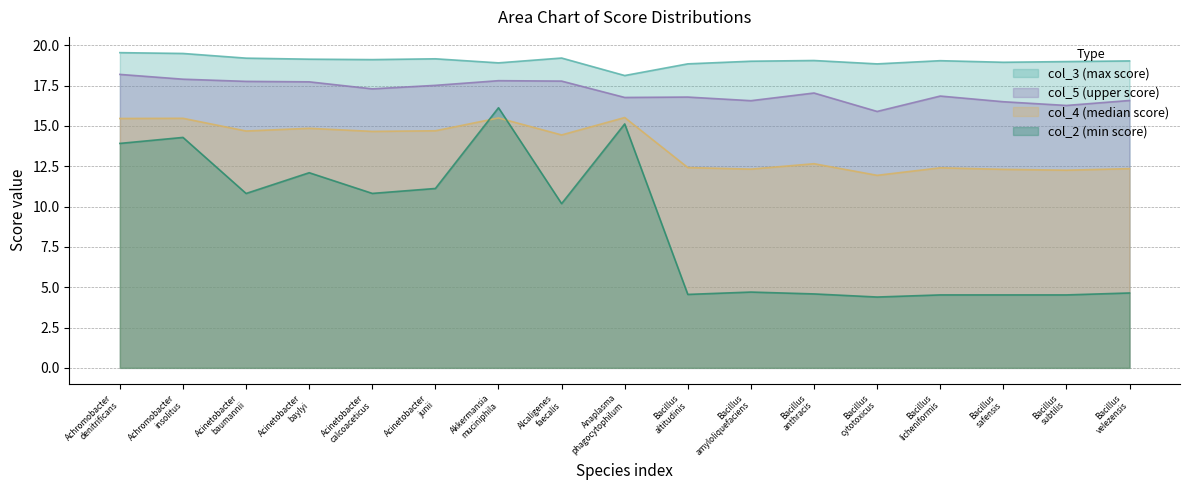

Rank the series by their average value, from highest to lowest.

col_3 (max score), col_5 (upper score), col_4 (median score), col_2 (min score)